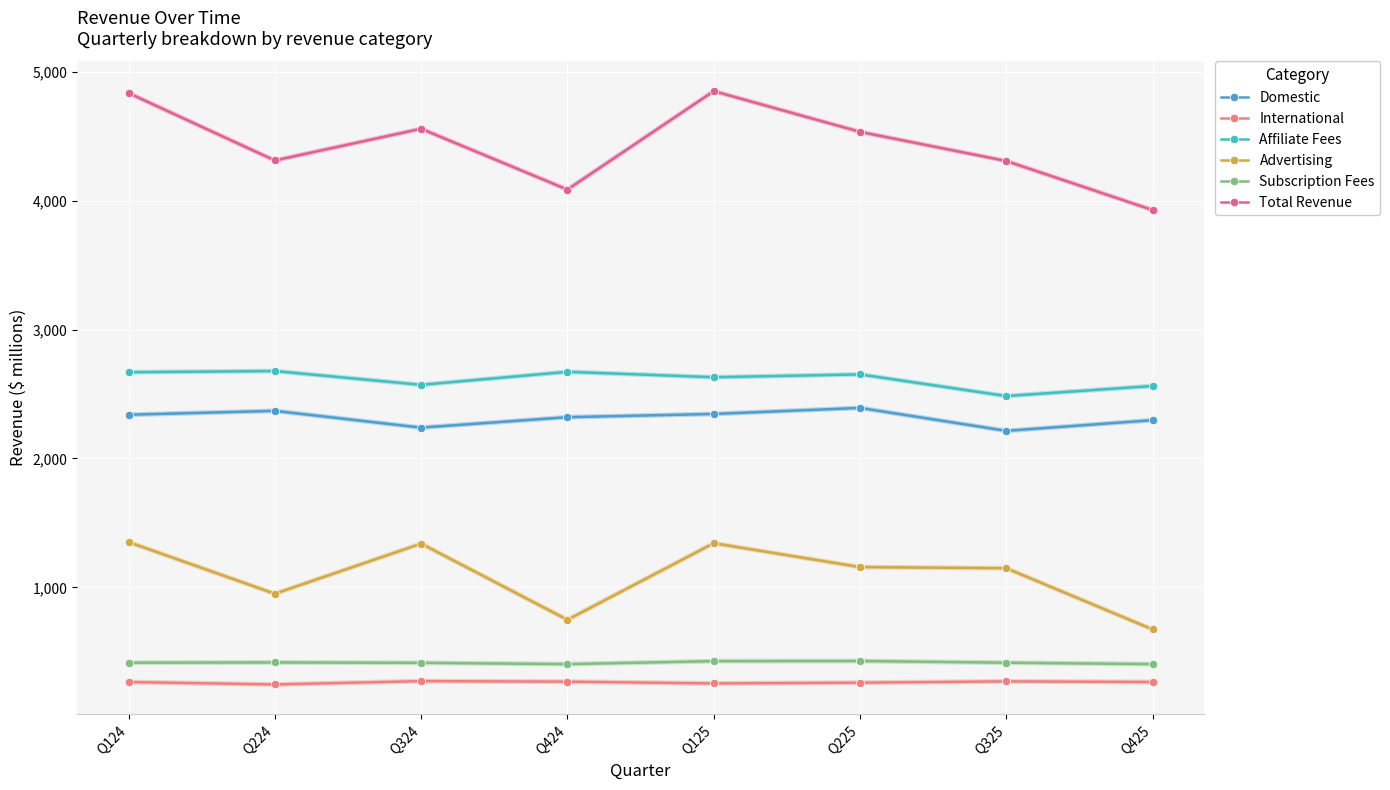

What are all the series names shown in the legend?

Domestic, International, Affiliate Fees, Advertising, Subscription Fees, Total Revenue